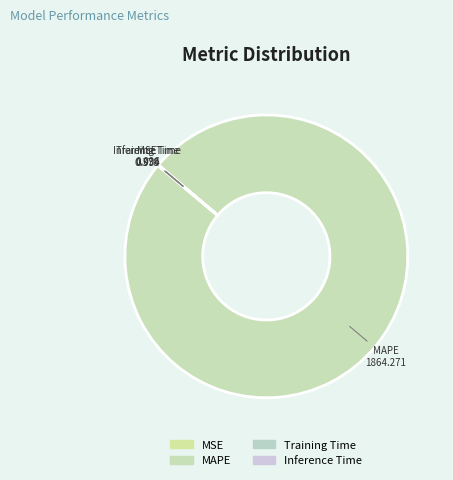

Does MAPE account for over 50% of the chart?

Yes